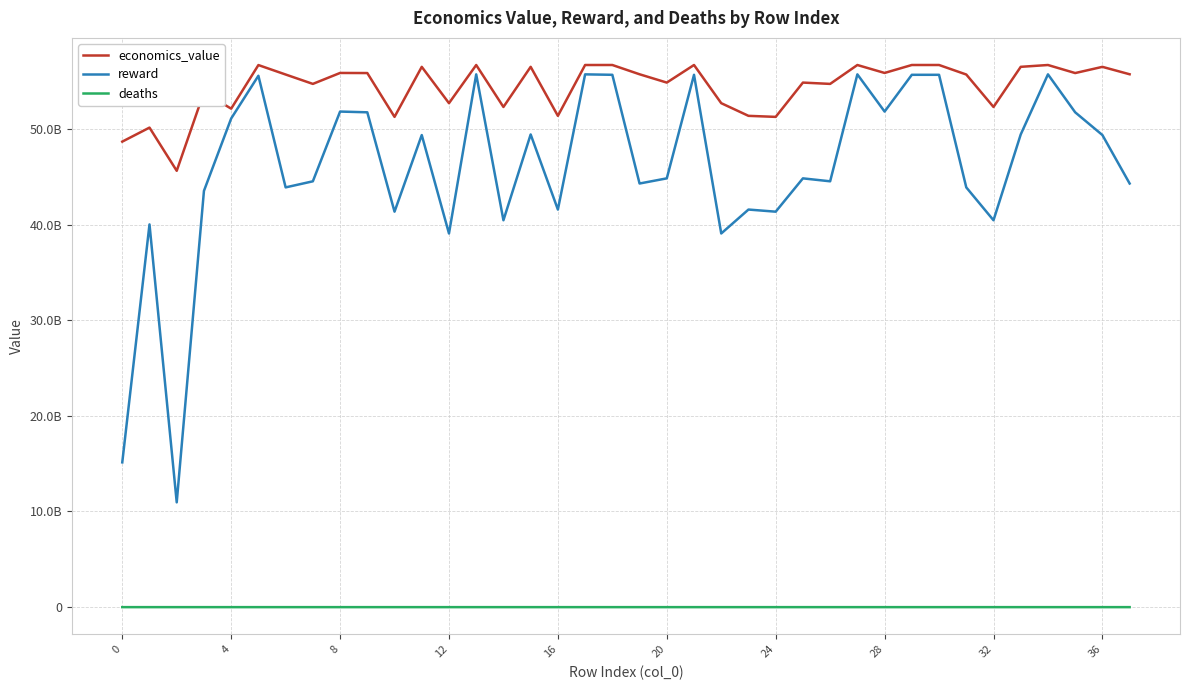

Where is economics_value nearest to the value 51150183117?

10